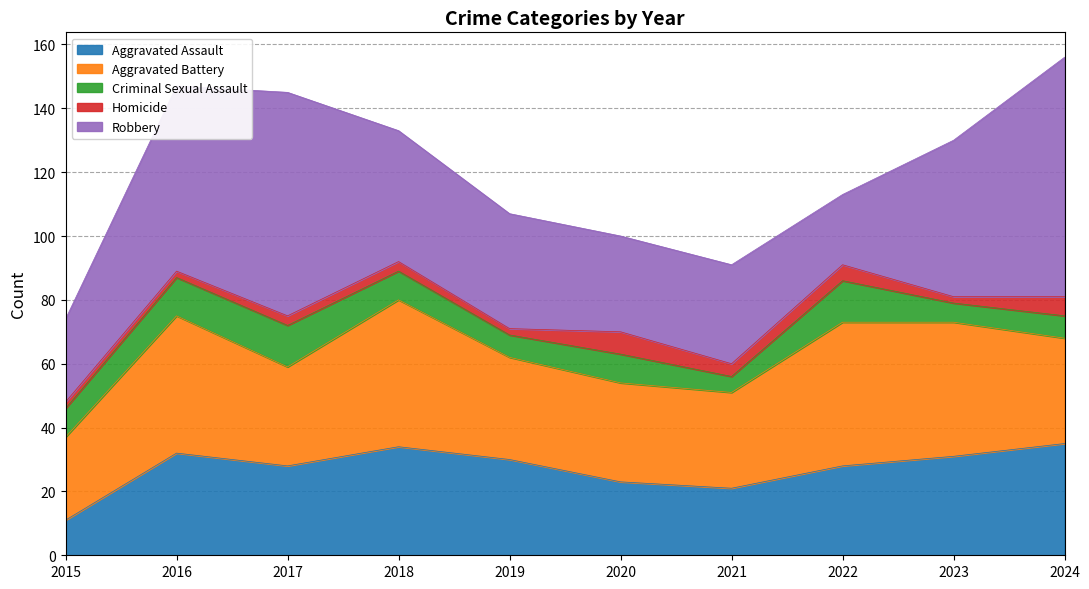

Reading left to right, what are all the values shown in this chart?

Aggravated Assault: 2015=11	2016=32	2017=28	2018=34	2019=30	2020=23	2021=21	2022=28	2023=31	2024=35
Aggravated Battery: 2015=26	2016=43	2017=31	2018=46	2019=32	2020=31	2021=30	2022=45	2023=42	2024=33
Criminal Sexual Assault: 2015=9	2016=12	2017=13	2018=9	2019=7	2020=9	2021=5	2022=13	2023=6	2024=7
Homicide: 2015=2	2016=2	2017=3	2018=3	2019=2	2020=7	2021=4	2022=5	2023=2	2024=6
Robbery: 2015=26	2016=58	2017=70	2018=41	2019=36	2020=30	2021=31	2022=22	2023=49	2024=75